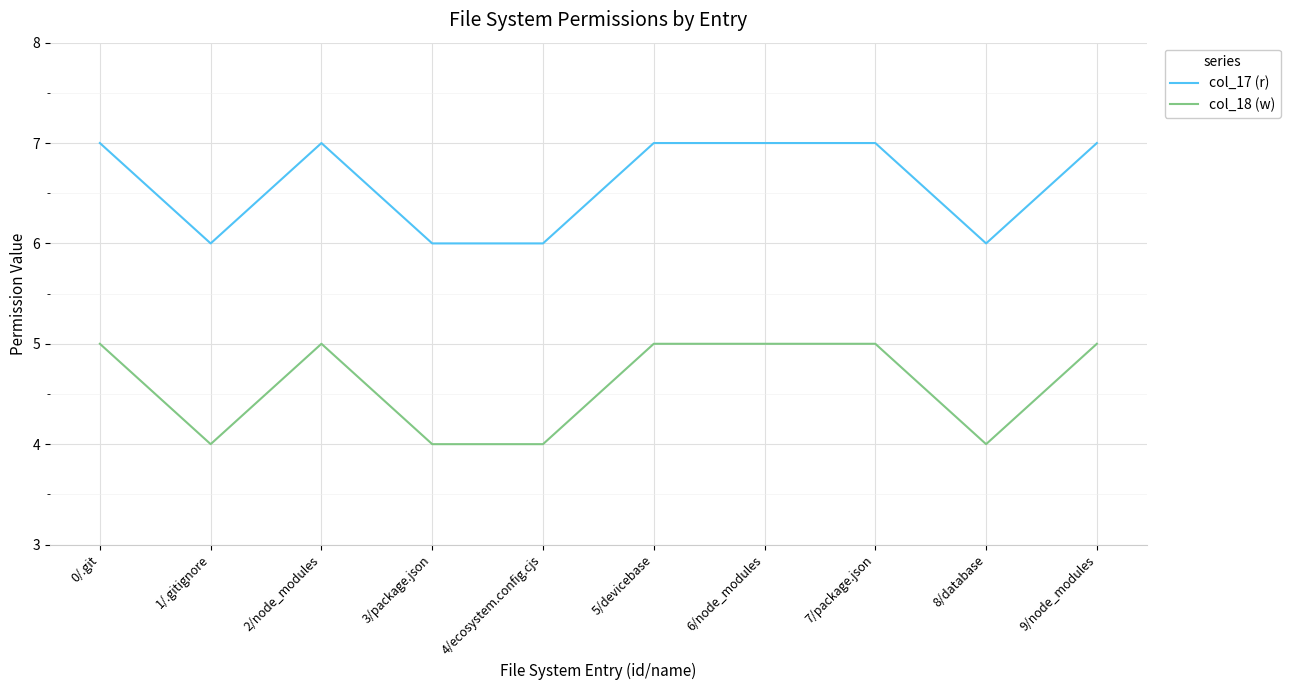

Is the value of col_17 (r) at 9/node_modules greater than the value of col_18 (w) at 7/package.json?

Yes